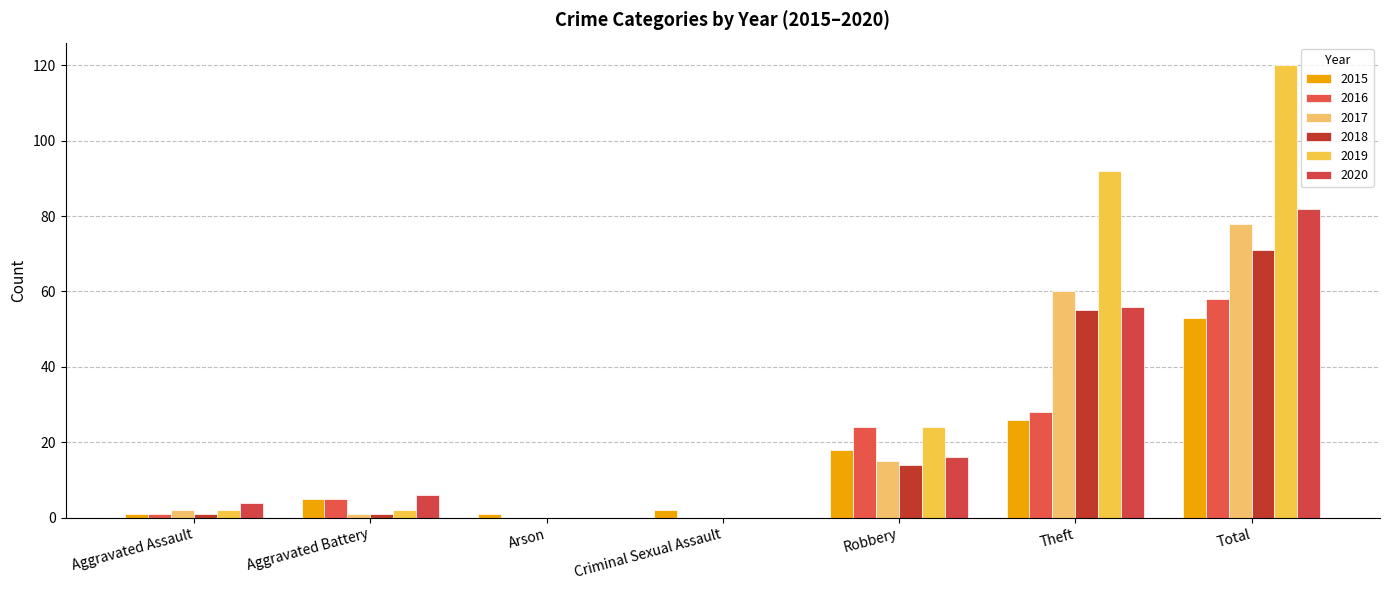

How many distinct data groups are displayed?

6